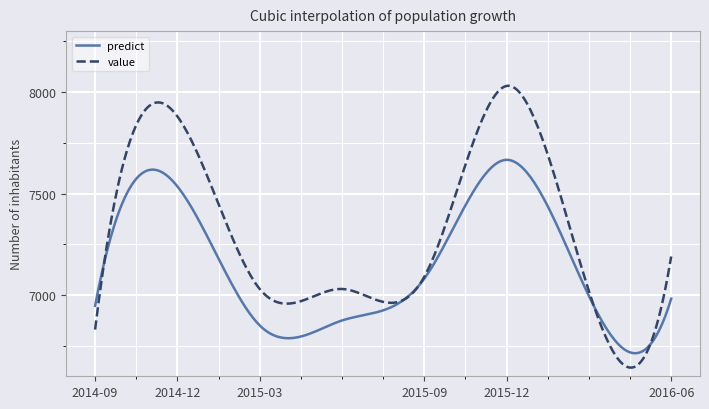

True or false: value and predict cross at least once.

True